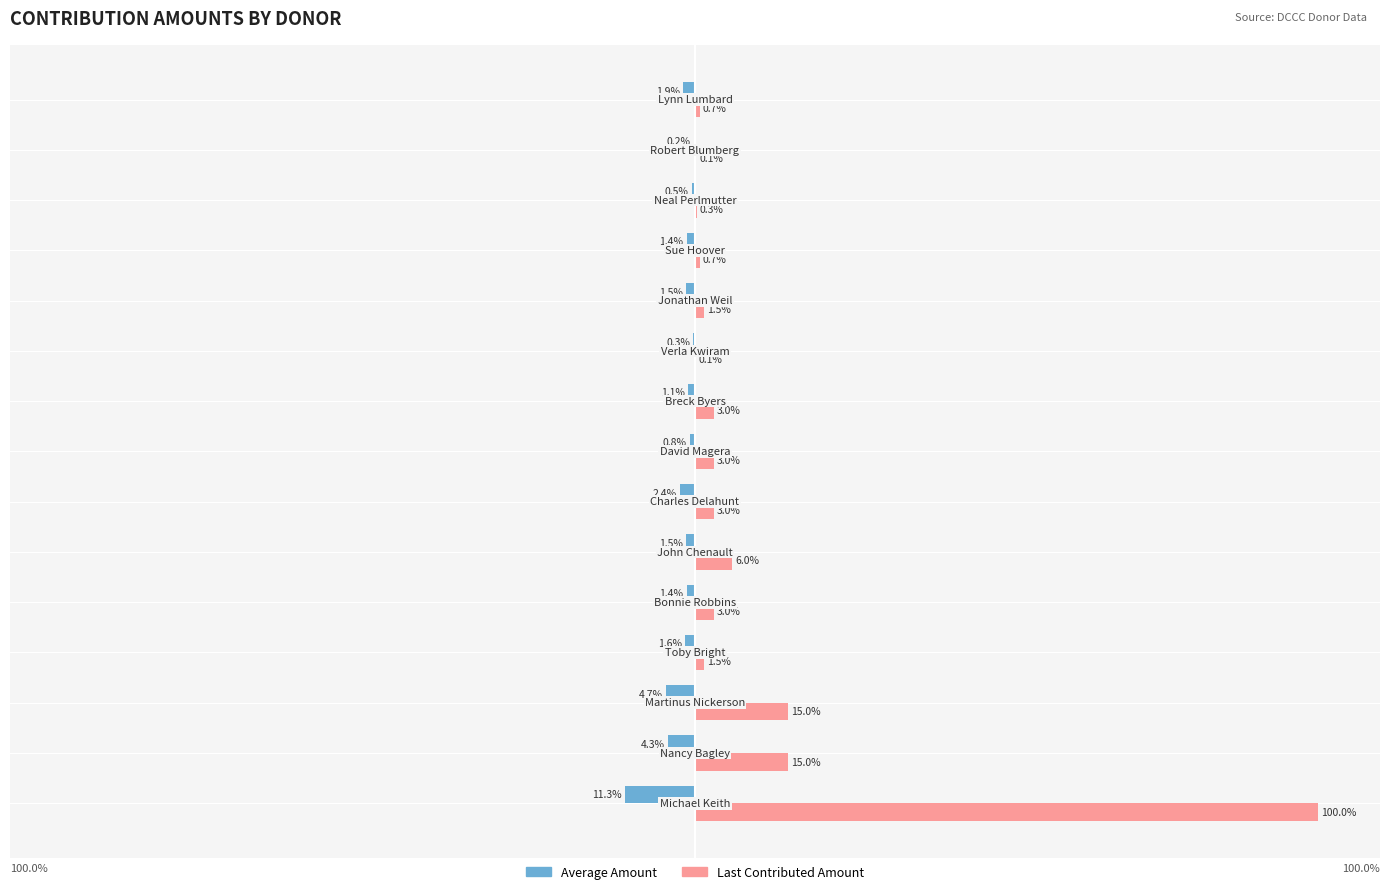

What is the difference between the maximum and minimum values in the Last Contributed Amount series?

99.9